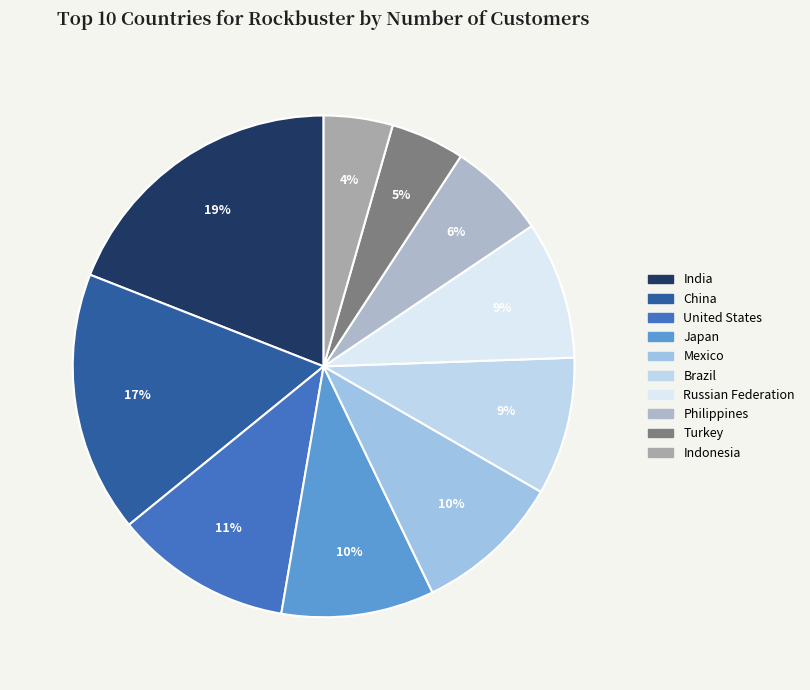

Does Turkey account for over 50% of the chart?

No